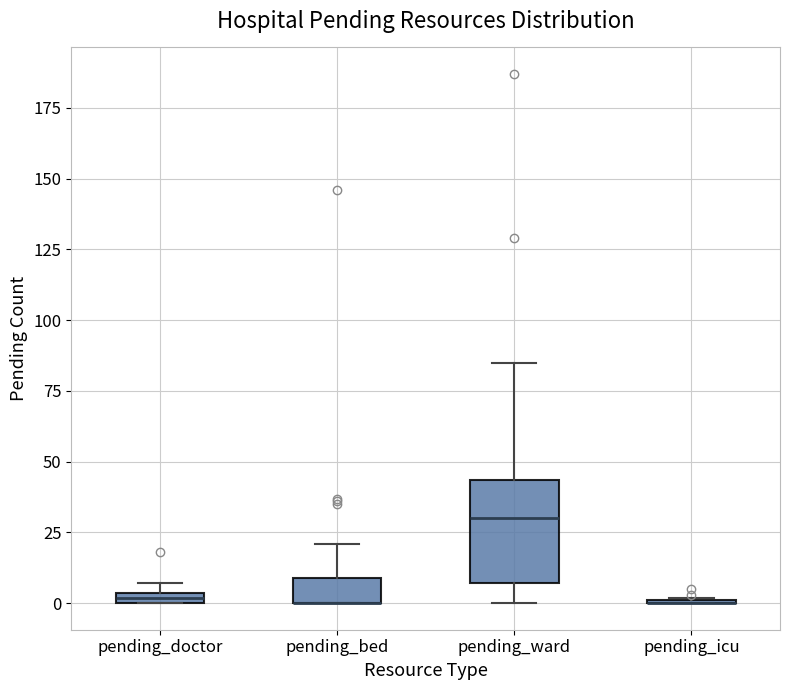

Comparing the boxes themselves (not the whiskers), which one is the tallest?

pending_ward